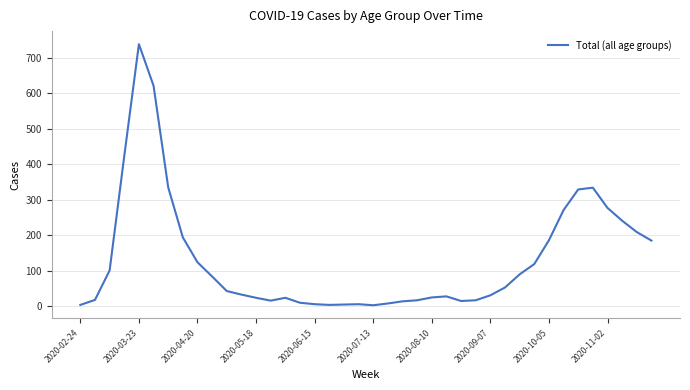

What is the difference between the maximum and minimum values?

735